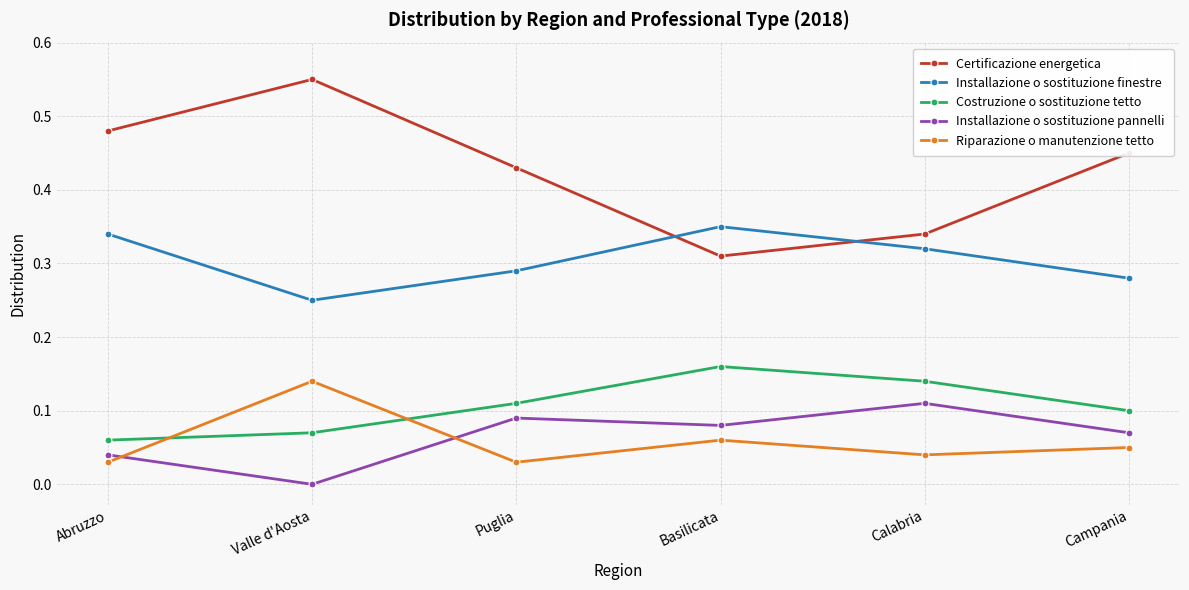

How many intersections are there between Riparazione o manutenzione tetto and Costruzione o sostituzione tetto?

2